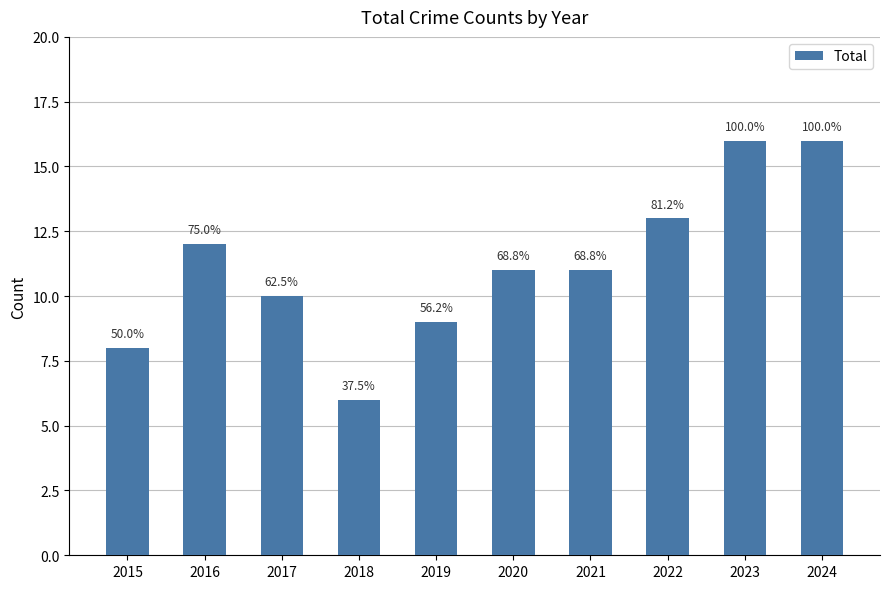

What value does the data have at 2022?

13